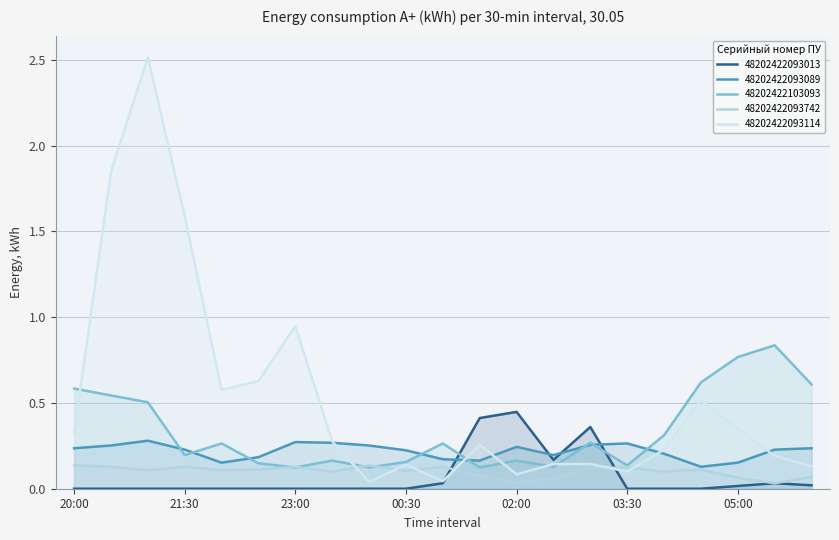

What is the average value of the 48202422093089 series?

0.2